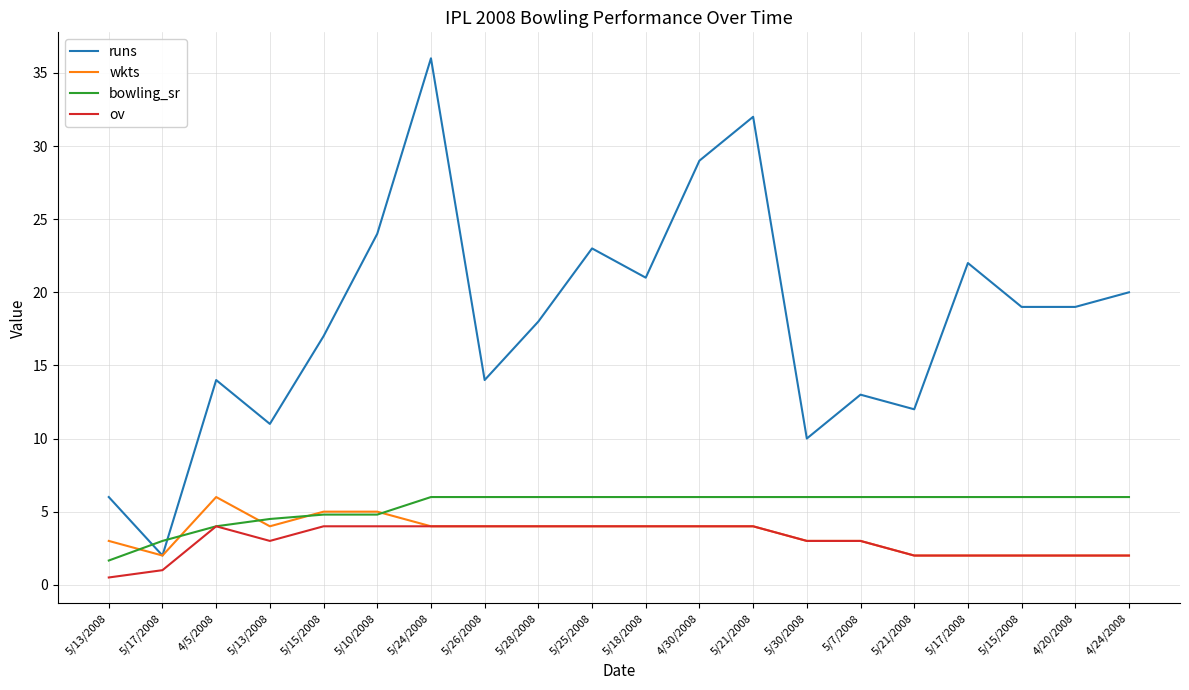

How many lines are shown in the chart?

4